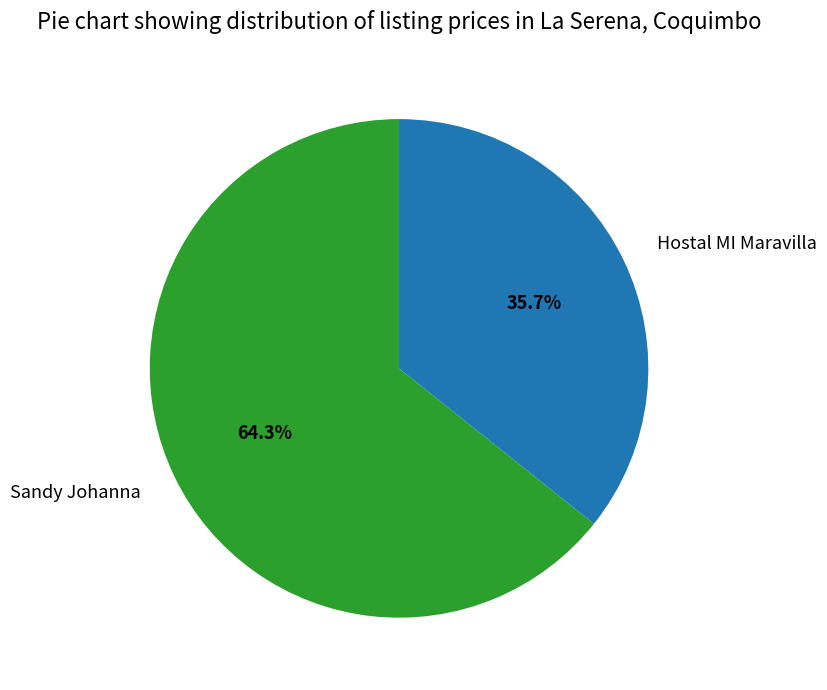

What is the smallest slice in the pie chart?

Hostal MI Maravilla